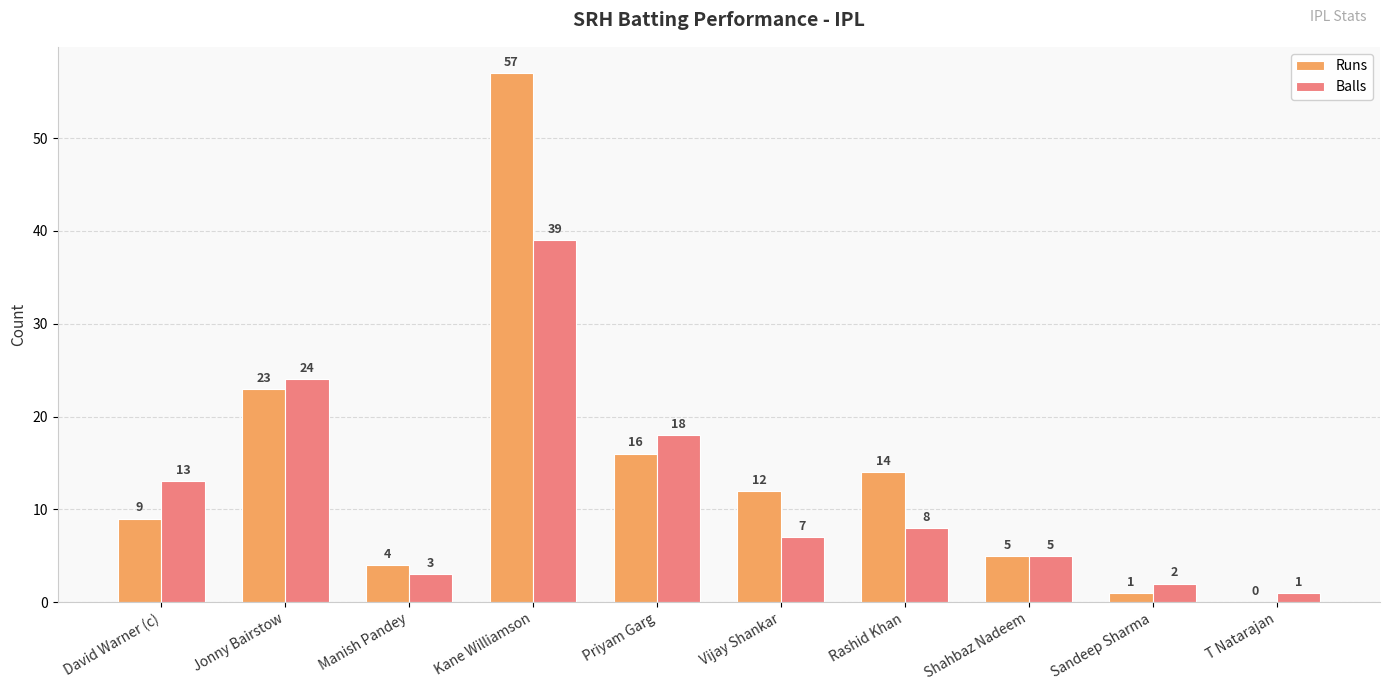

Is it true that Runs equals 0 at T Natarajan?

True